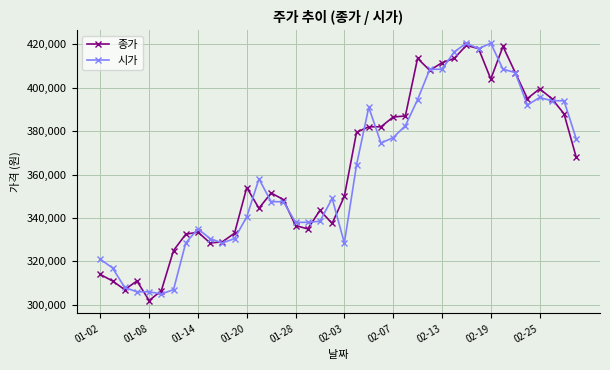

What is the highest value of the 종가 series?

419500